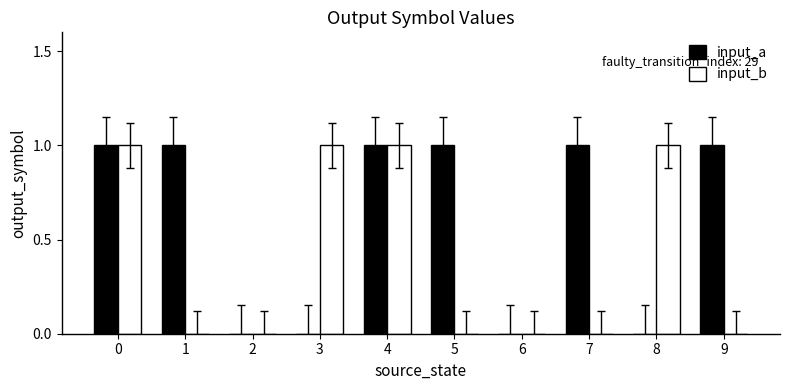

What is the maximum value for input_a?

1